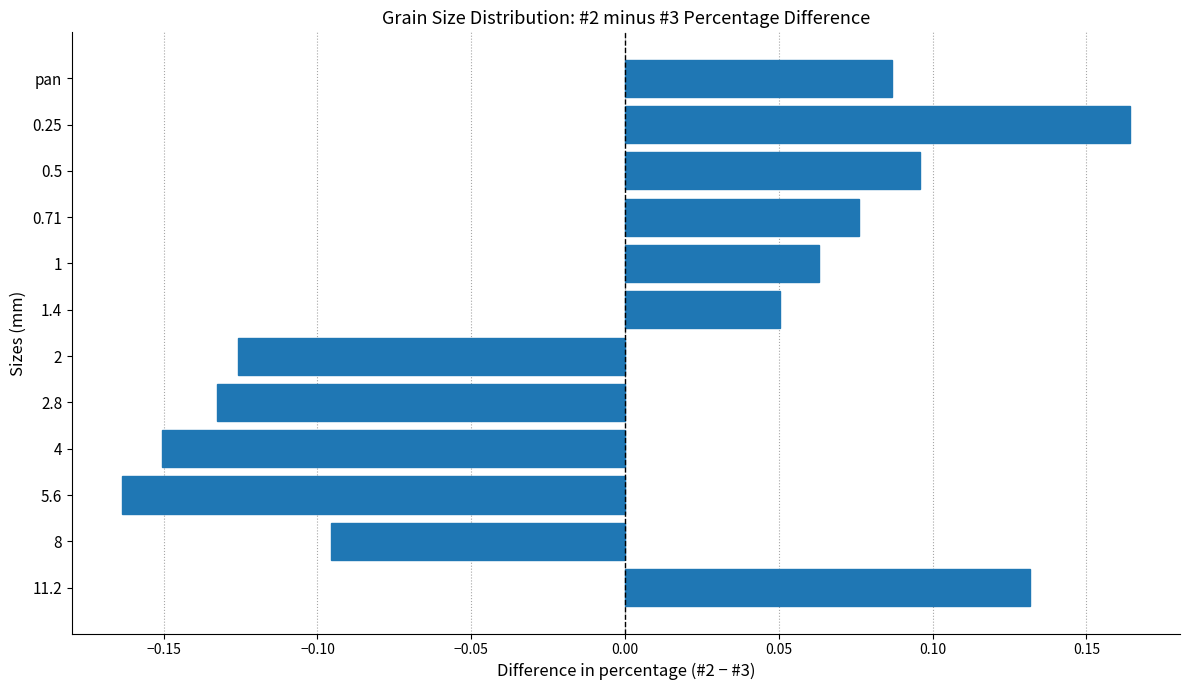

Rank the categories by value from highest to lowest.

0.25, 11.2, 0.5, pan, 0.71, 1, 1.4, 8, 2, 2.8, 4, 5.6